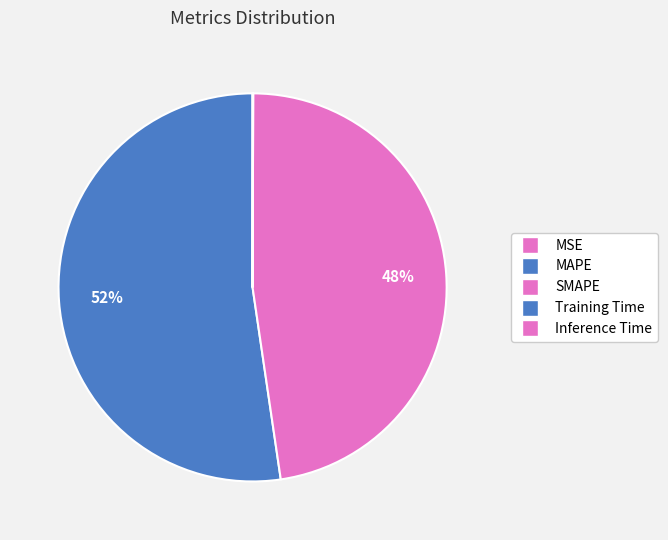

To the nearest percent, what is the combined percentage of Inference Time and MAPE?

52%